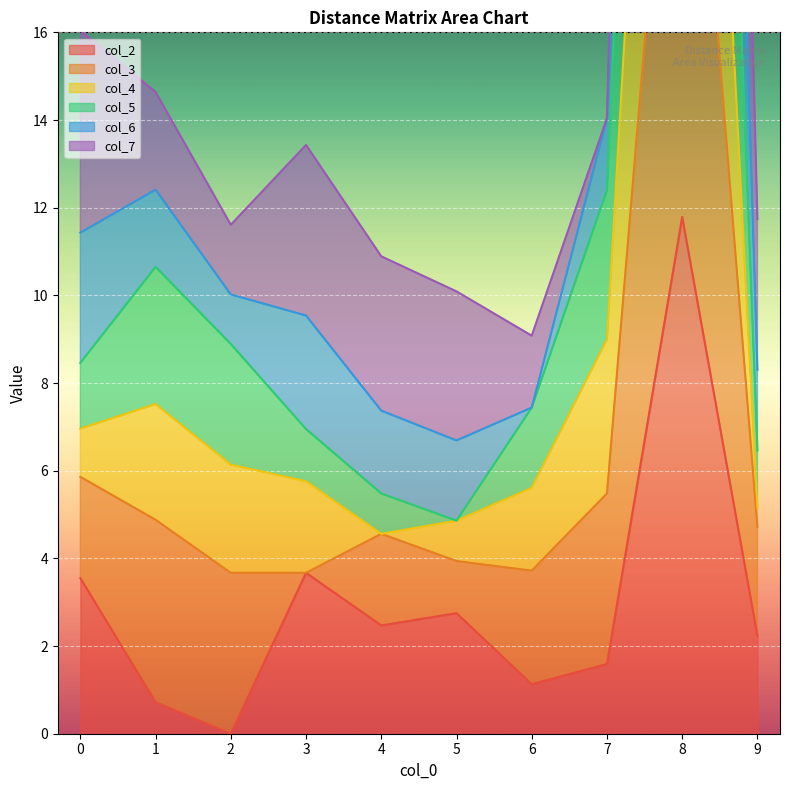

Between 0 and 7, which series saw the biggest shift?

col_4